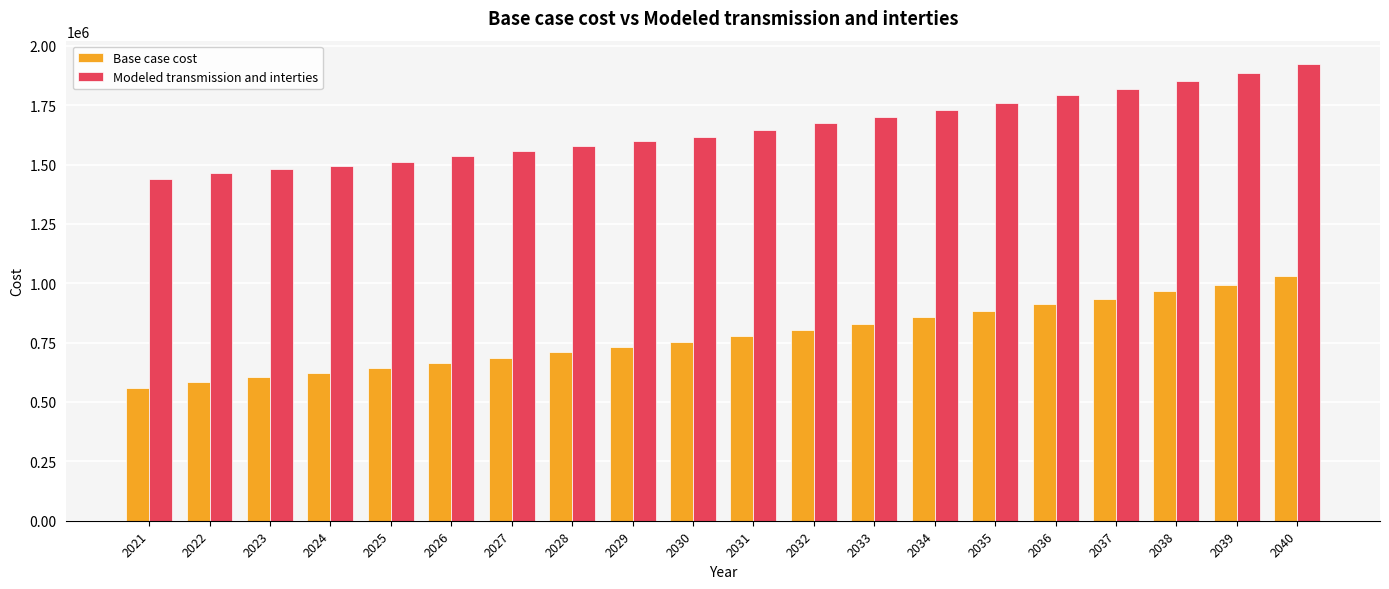

At how many categories does at least one series exceed 844224?

20